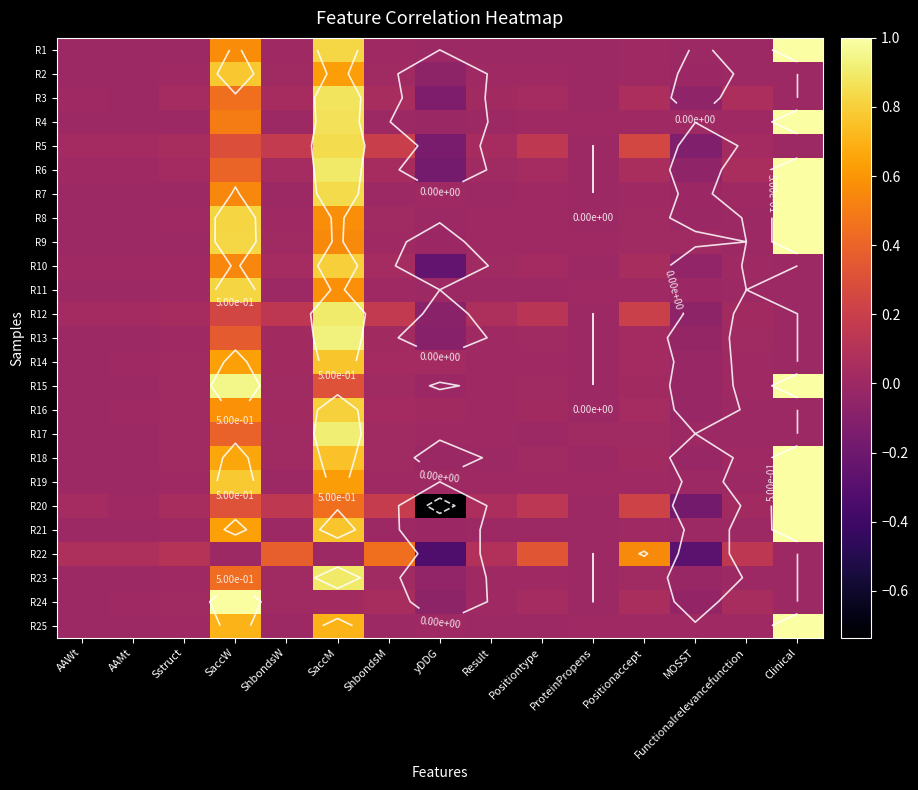

At which category does the chart reach its minimum across all series?

yDDG